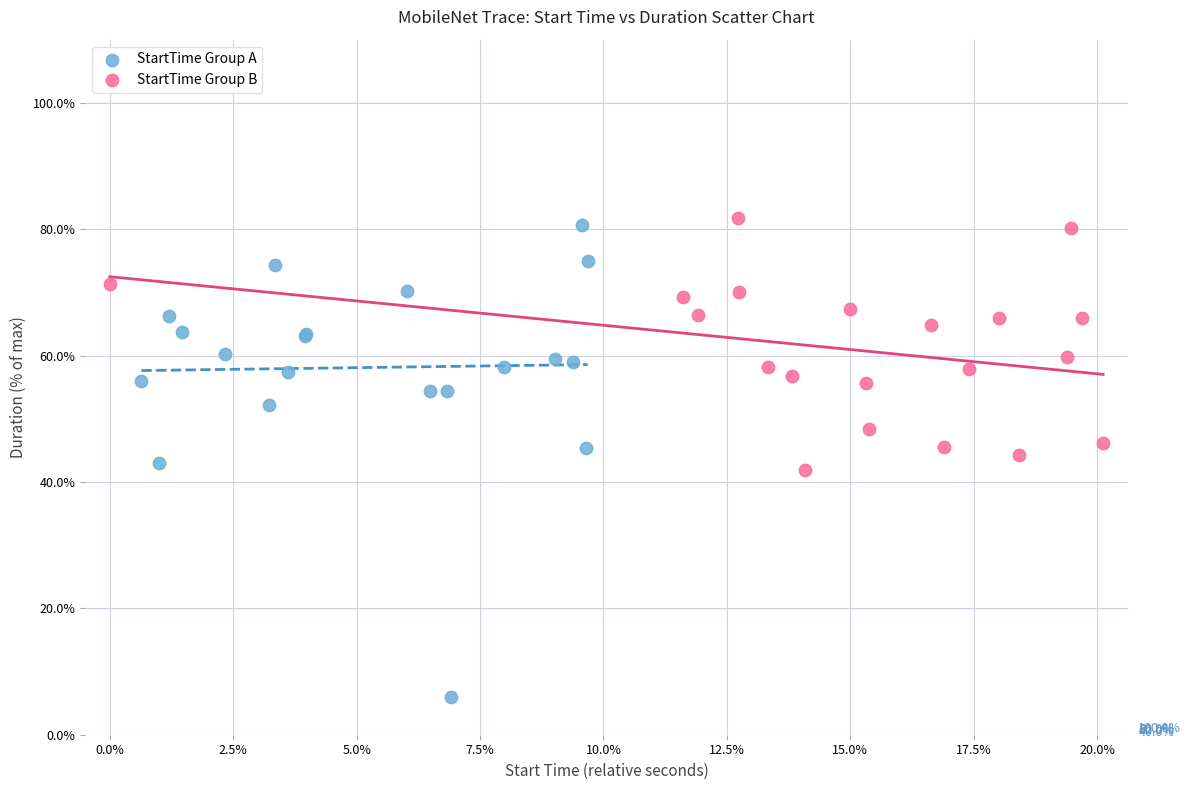

Which series has the largest Y range (max minus min)?

StartTime Group A